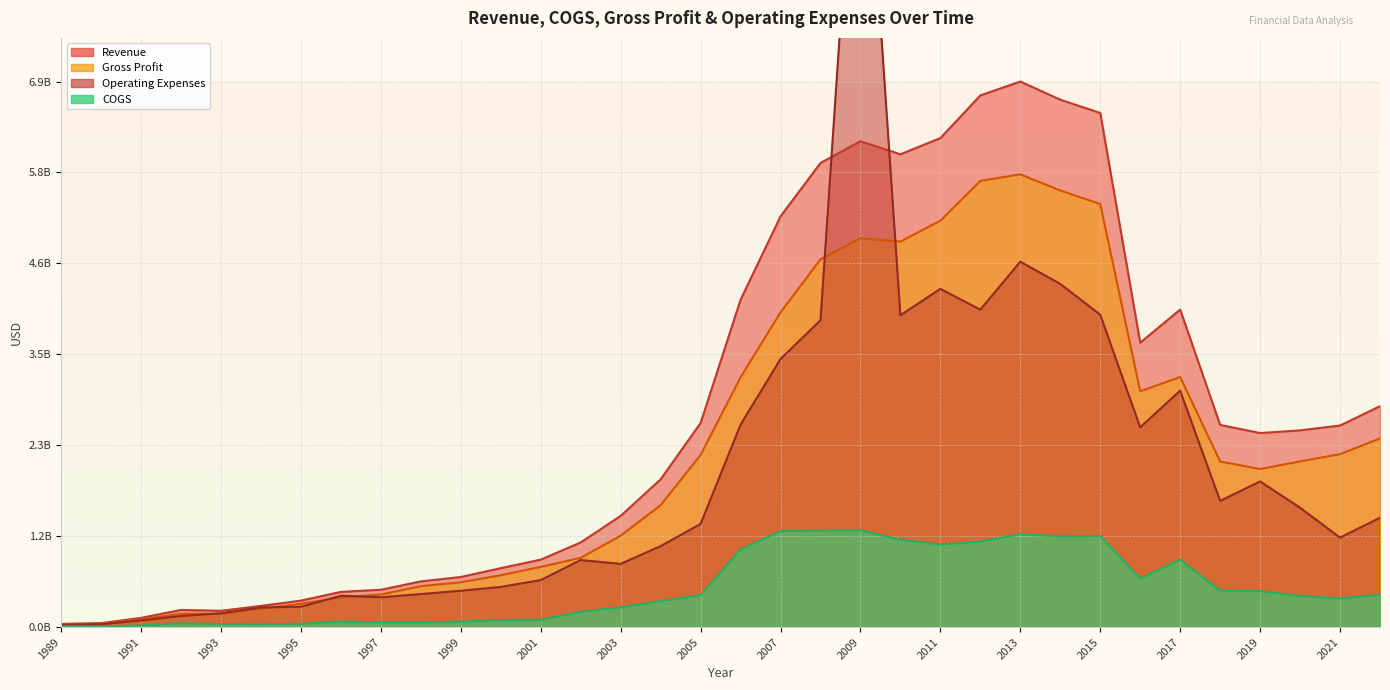

What is the difference between the Gross Profit values at 1991 and 2017?

3.1